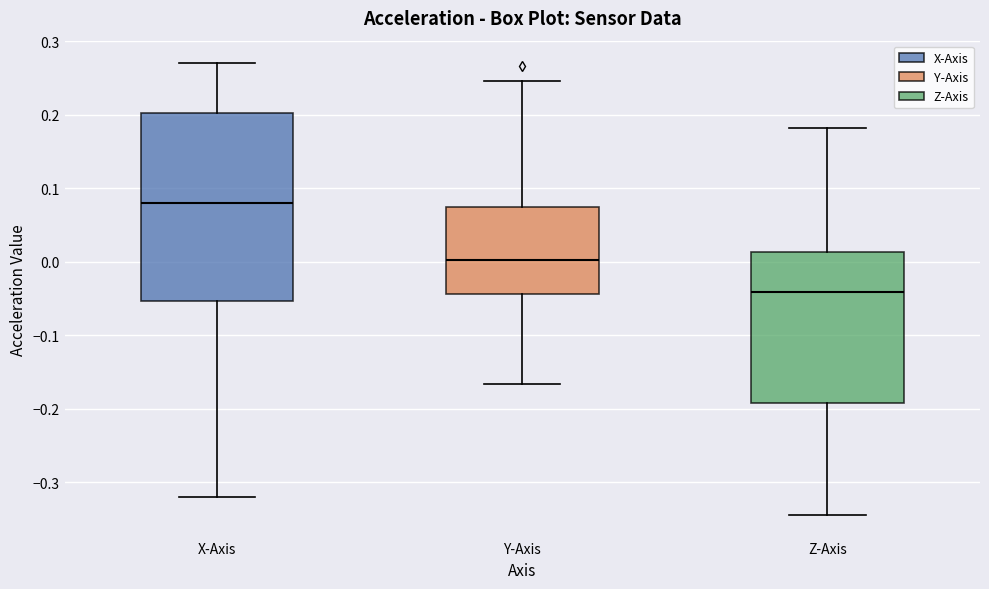

Reading left to right, read every box against the y-axis: the position of its median line, the range the box covers, and the ends of its whiskers. The values are not printed on the chart, so give them approximately, as read against the axis.

X-Axis: median 0.08, box -0.05 to 0.20, whiskers -0.32 to 0.27
Y-Axis: median 0.00, box -0.04 to 0.08, whiskers -0.17 to 0.25
Z-Axis: median -0.04, box -0.19 to 0.01, whiskers -0.34 to 0.18